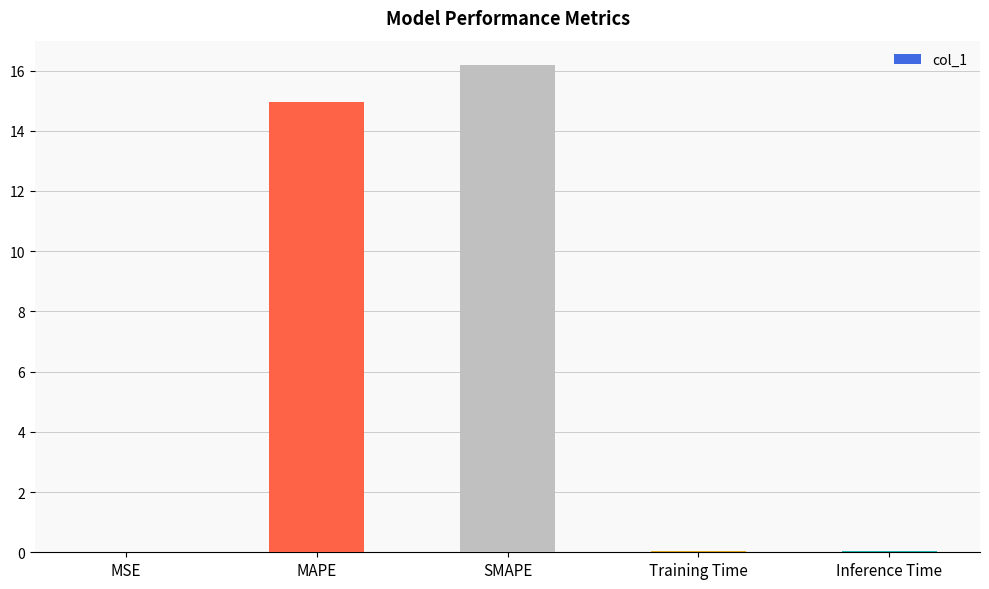

Where is the data nearest to the value 8?

MAPE